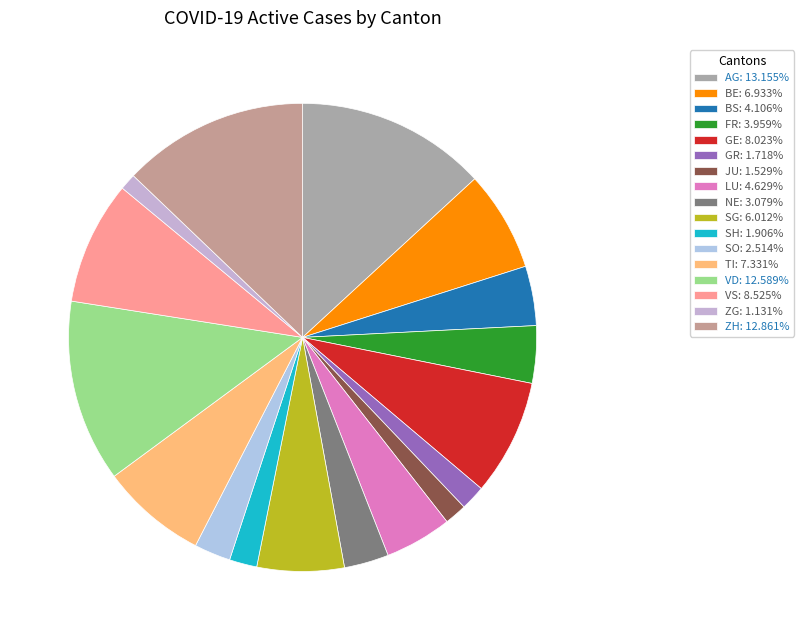

Which category has the biggest portion of the pie?

AG